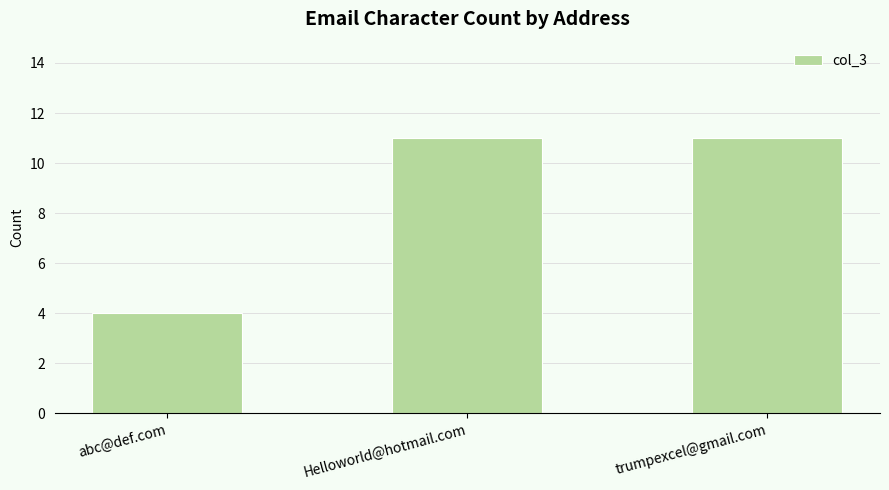

Reading left to right, extract all data points from this chart.

abc@def.com=4	Helloworld@hotmail.com=11	trumpexcel@gmail.com=11